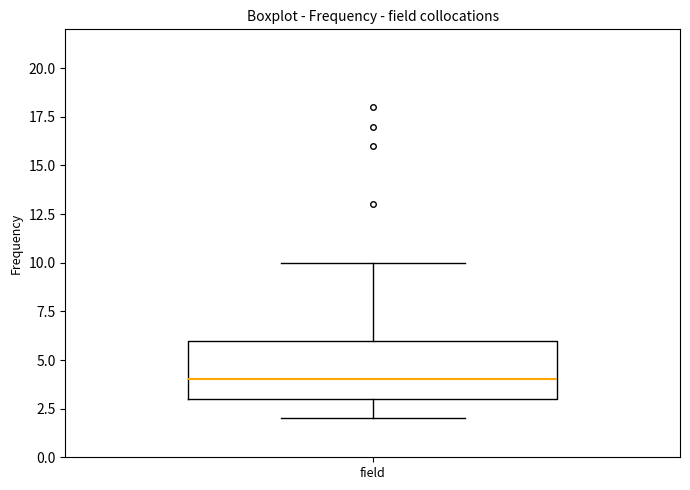

Read this box plot against the y-axis: the position of the median line, the range covered by the box, and the ends of both whiskers. The values are not printed on the chart, so give them approximately, as read against the axis.

median 4, box 3 to 6, whiskers 2 to 10